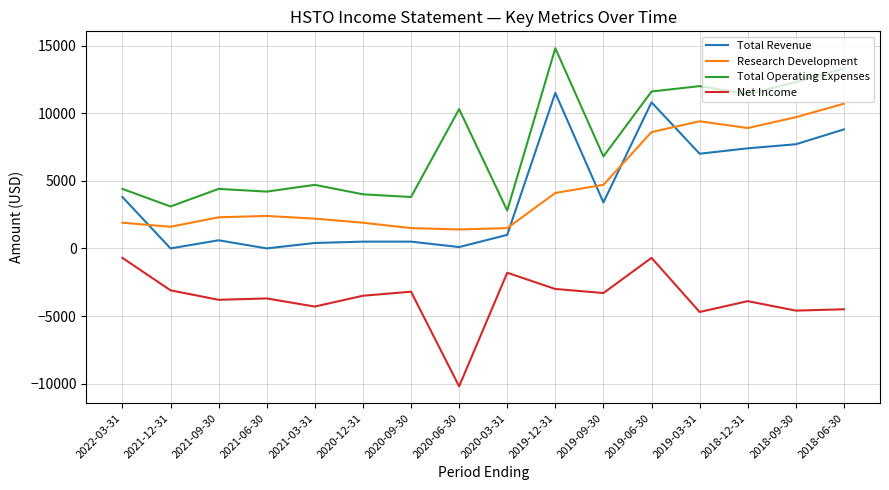

At which category does Total Operating Expenses reach its first local valley?

2021-12-31